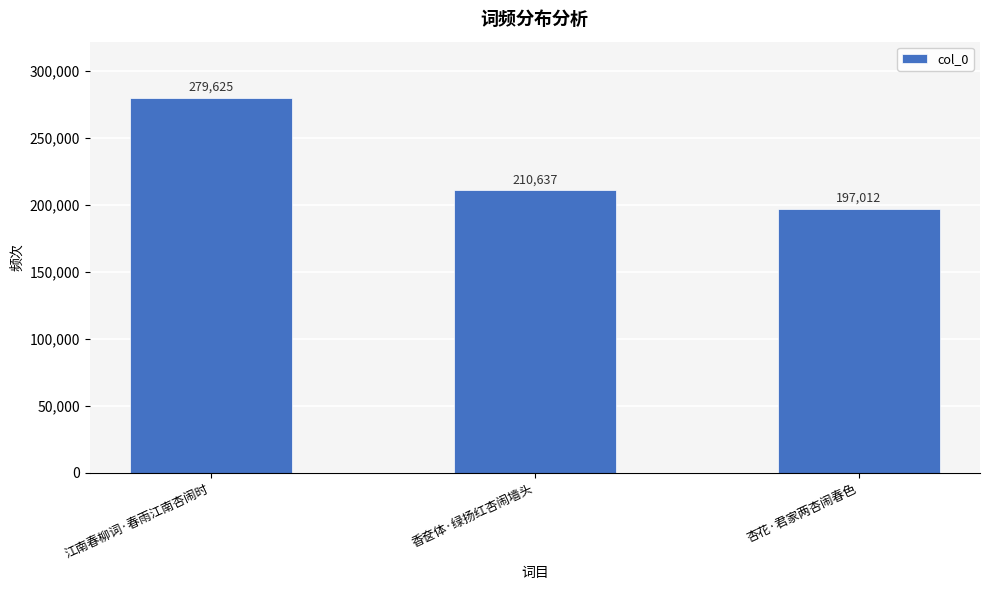

At which category does the chart reach its minimum across all series?

杏花·君家两杏闹春色